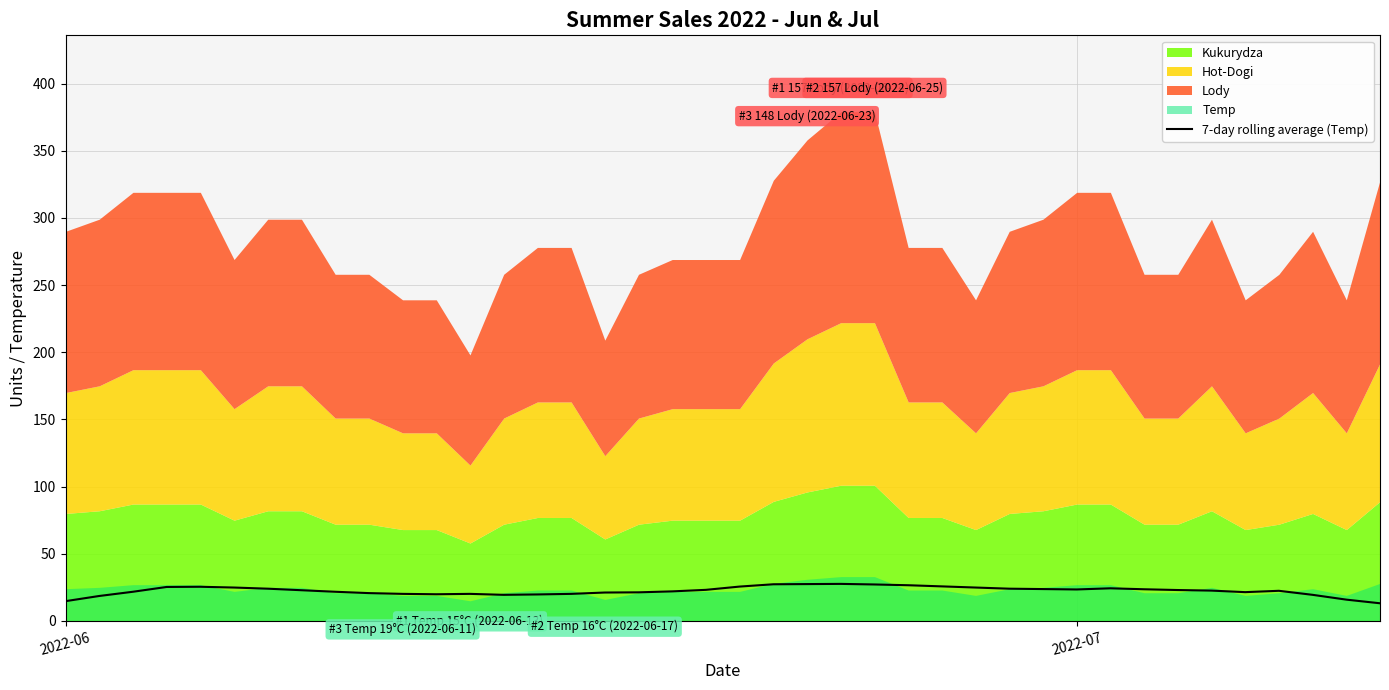

How many interior local valleys (lower than both neighbors) does the data have?

4